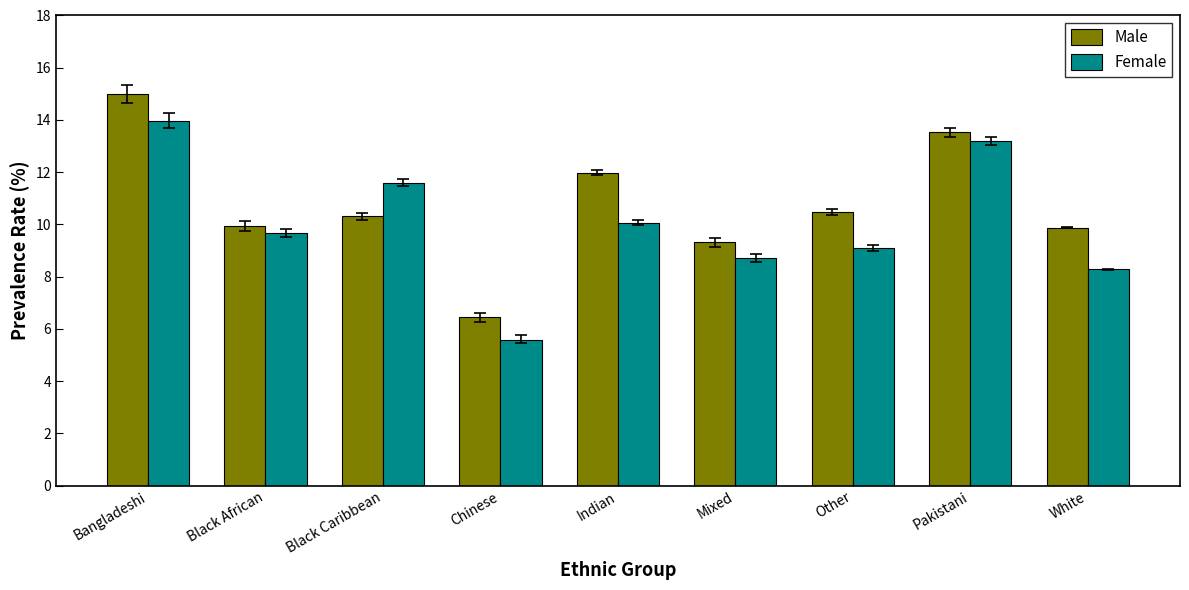

How many groups of bars are there?

9